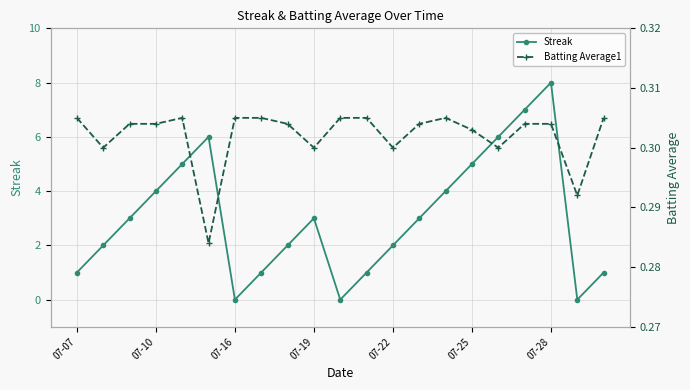

In Streak, how many points are lower than both neighbors (excluding endpoints)?

3